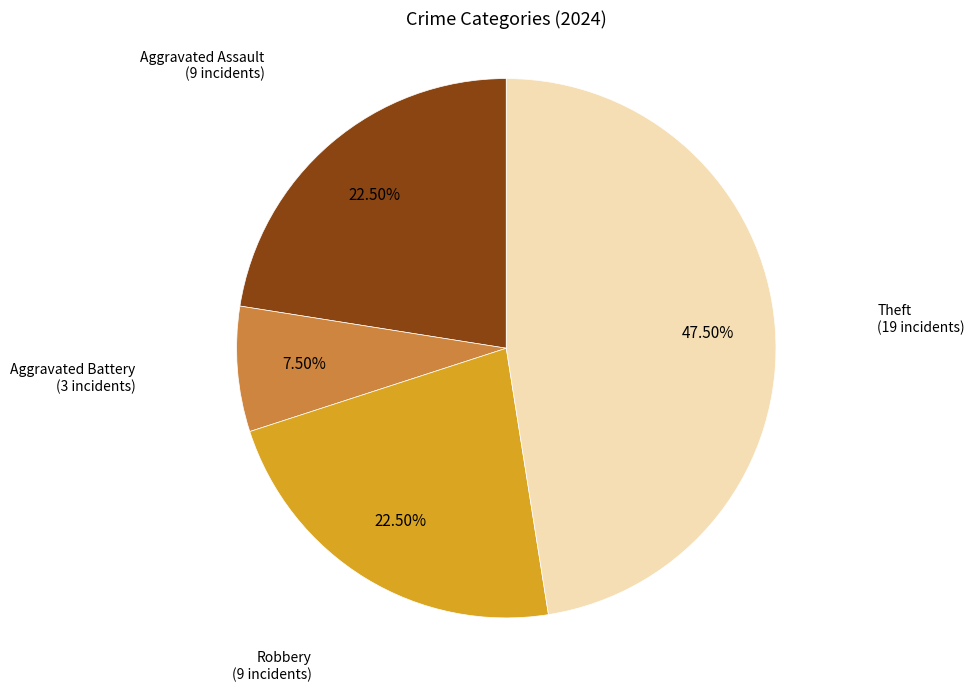

Count the number of slices in the pie.

4